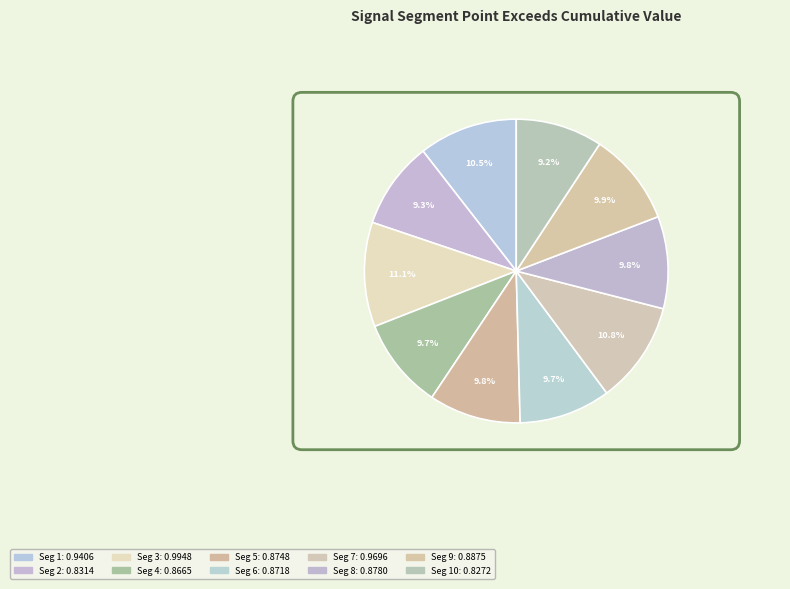

How many segments does this pie chart have?

10